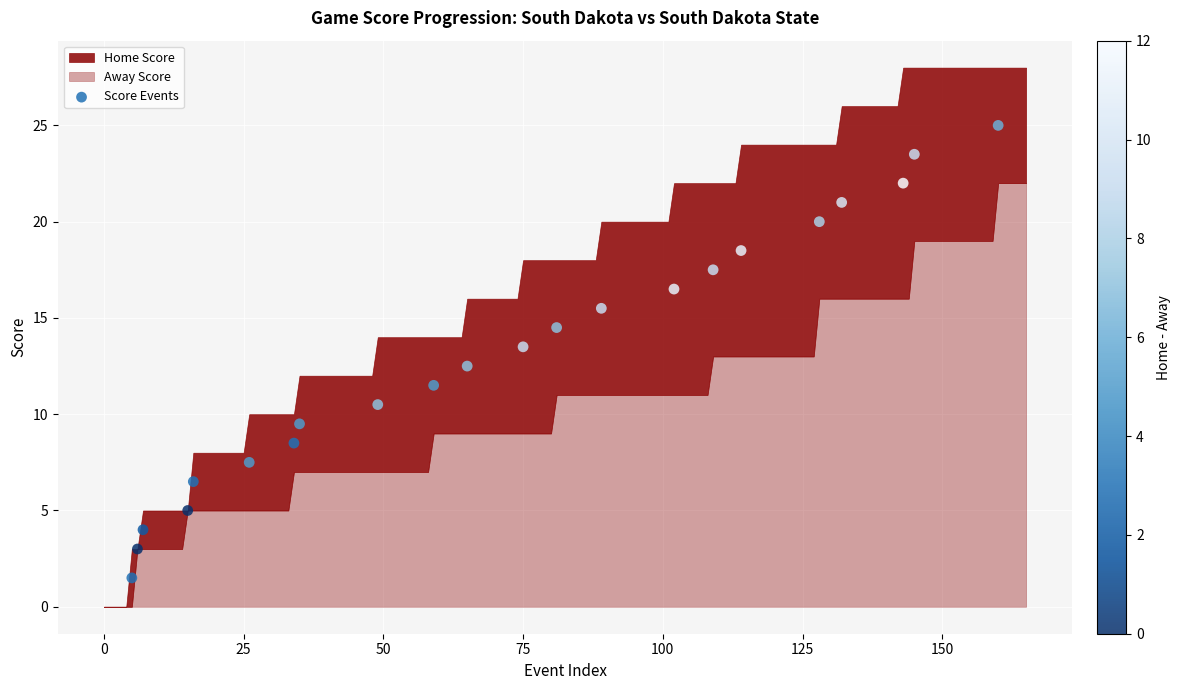

What is the range of X values (max minus min)?

155.0